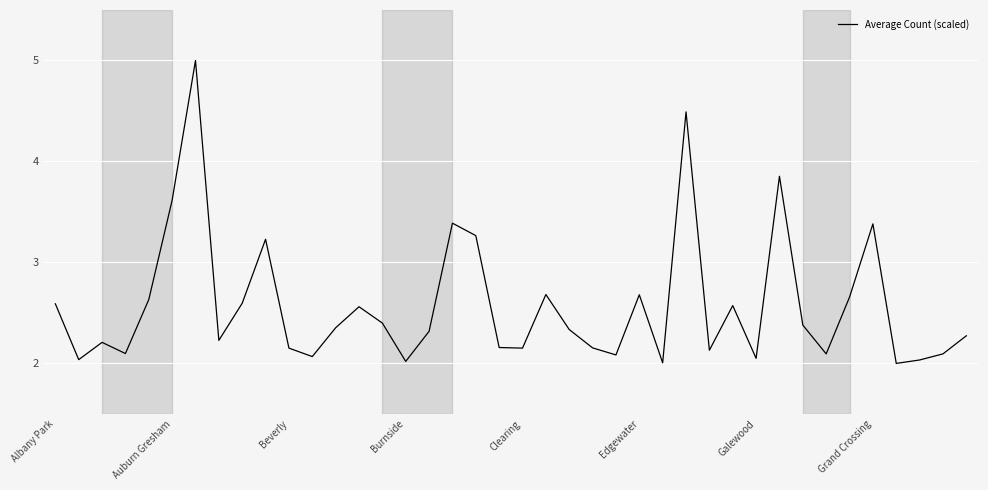

What is the difference between the maximum and minimum values?

3.0